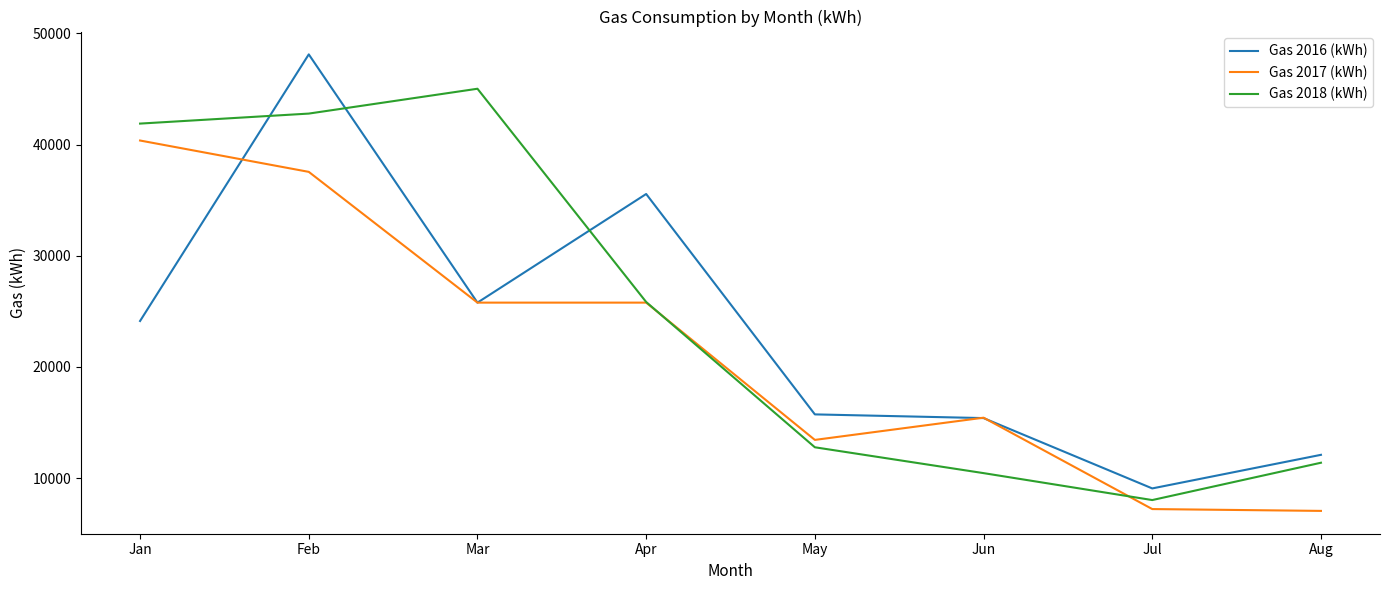

Is it true that Gas 2016 (kWh) equals 59423.6 at Apr?

False